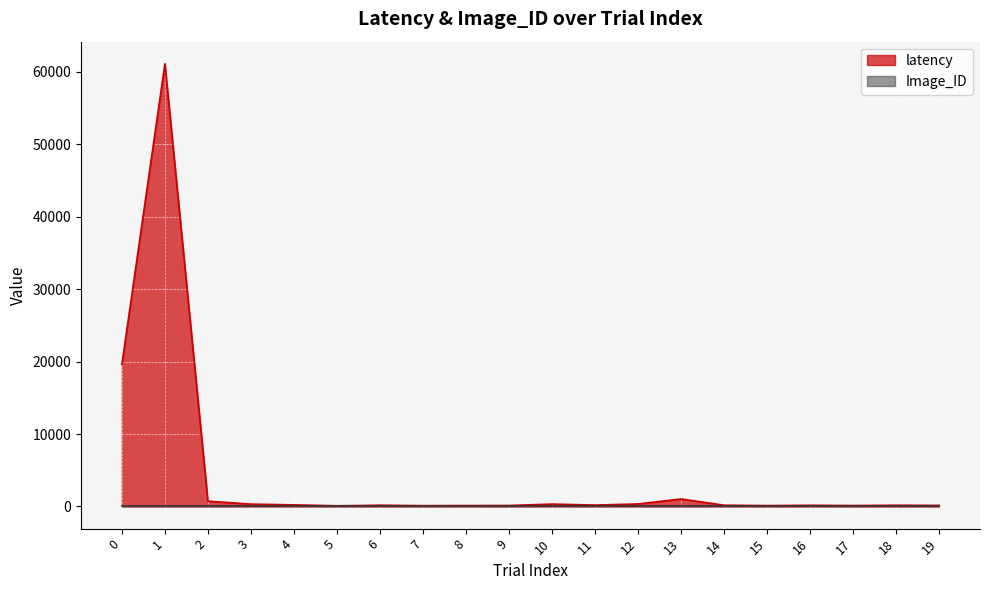

What is the value of the 6th point from the left?

98